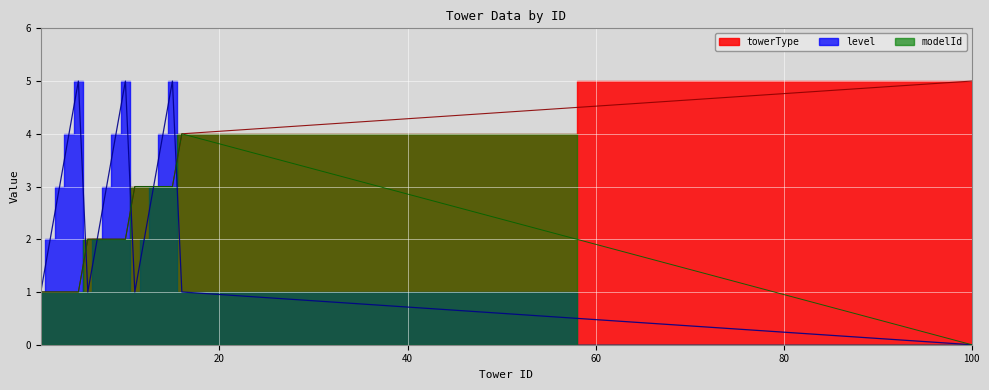

What is the difference between the second highest and minimum values in the modelId series?

3